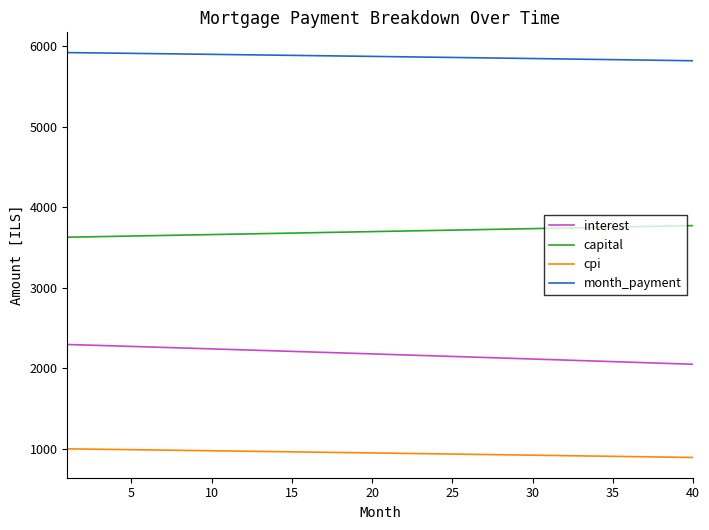

List the series in order of their overall mean, highest first.

month_payment, capital, interest, cpi